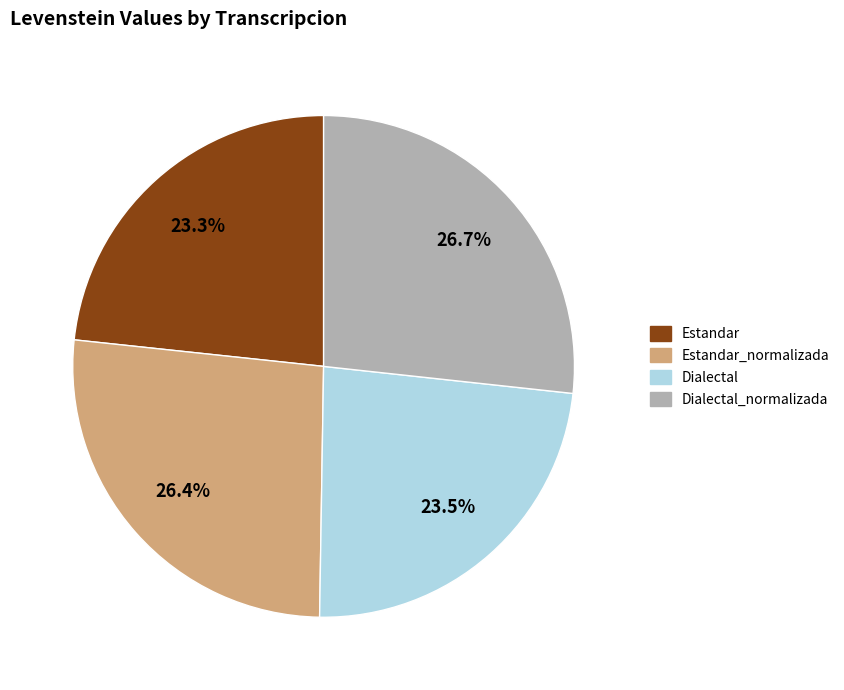

Between Dialectal and Estandar_normalizada, which is larger?

Estandar_normalizada